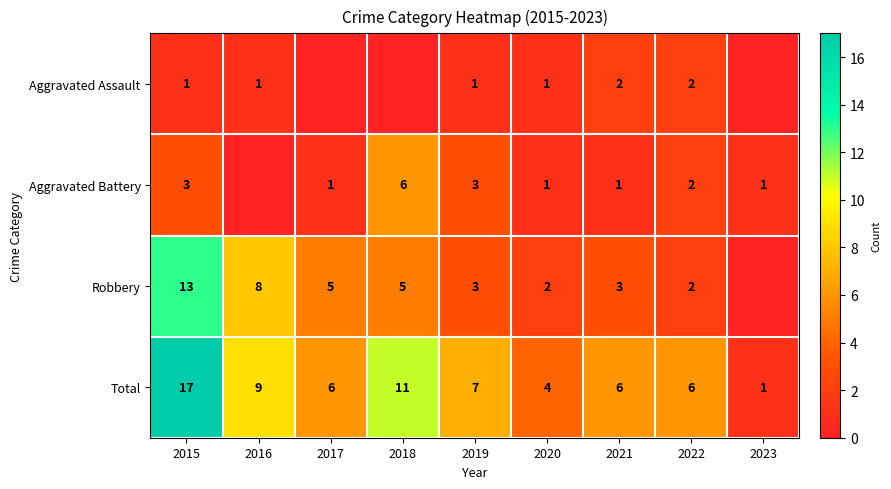

Which has a higher value, 2017 or 2021?

2021